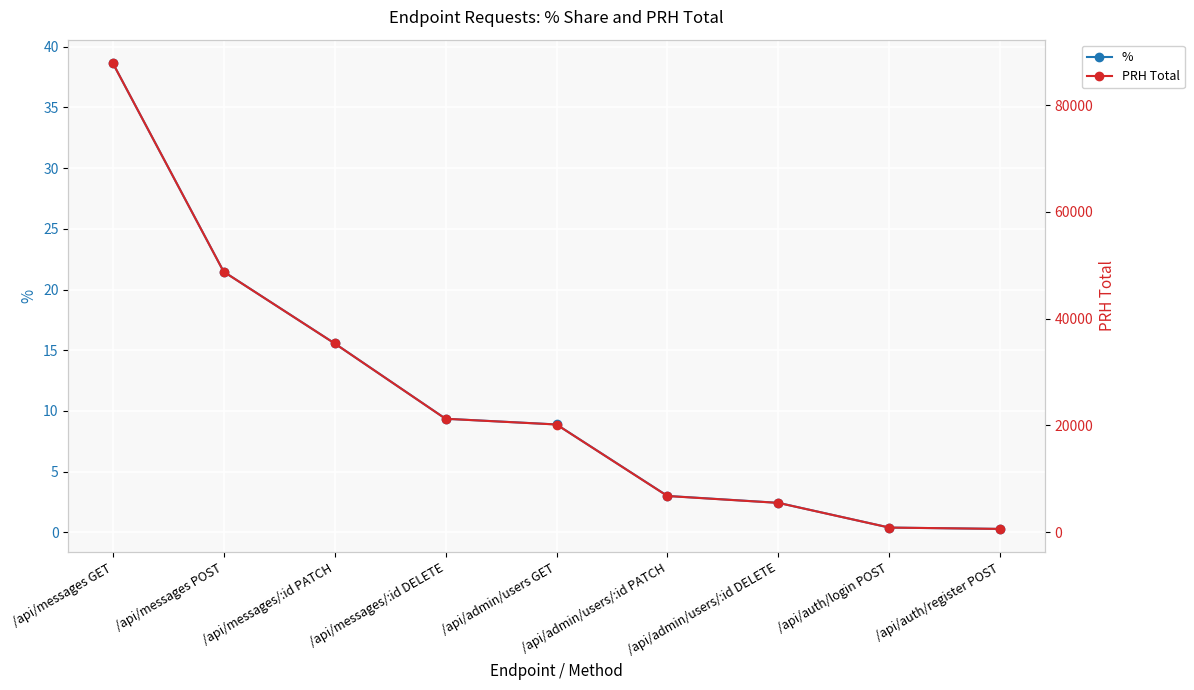

List the labels in order of PRH Total value, smallest first.

/api/auth/register POST, /api/auth/login POST, /api/admin/users/:id DELETE, /api/admin/users/:id PATCH, /api/admin/users GET, /api/messages/:id DELETE, /api/messages/:id PATCH, /api/messages POST, /api/messages GET